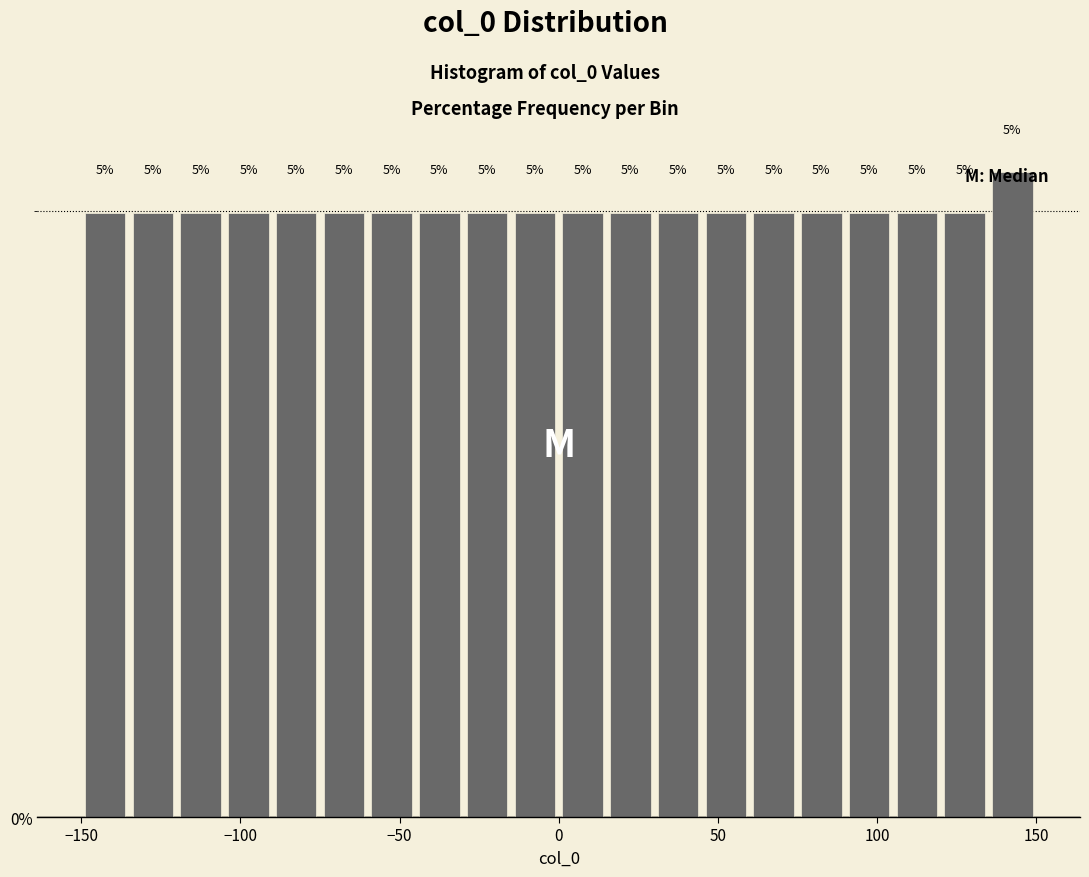

Around what value on the x-axis is the tallest bar? Give the approximate position of its centre, as read against the axis.

145